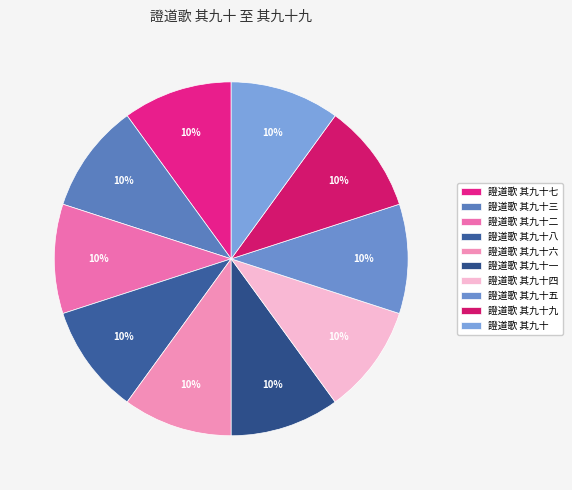

True or false: 證道歌 其九十 accounts for 10% of the total.

True